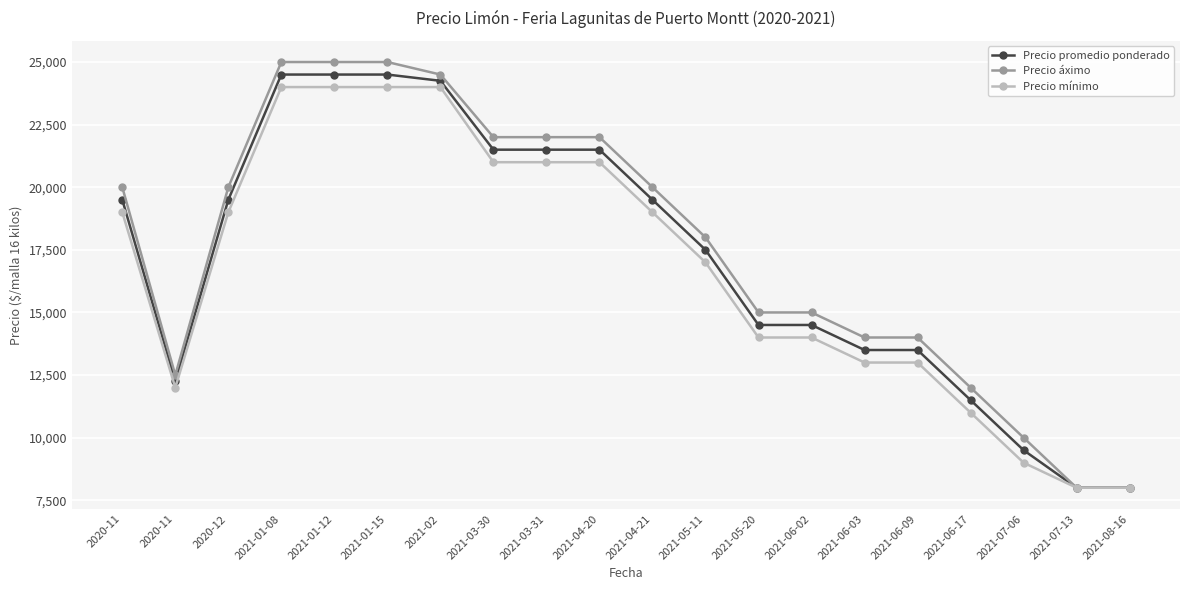

Which has a higher value, 2020-11 or 2021-05-11?

2020-11